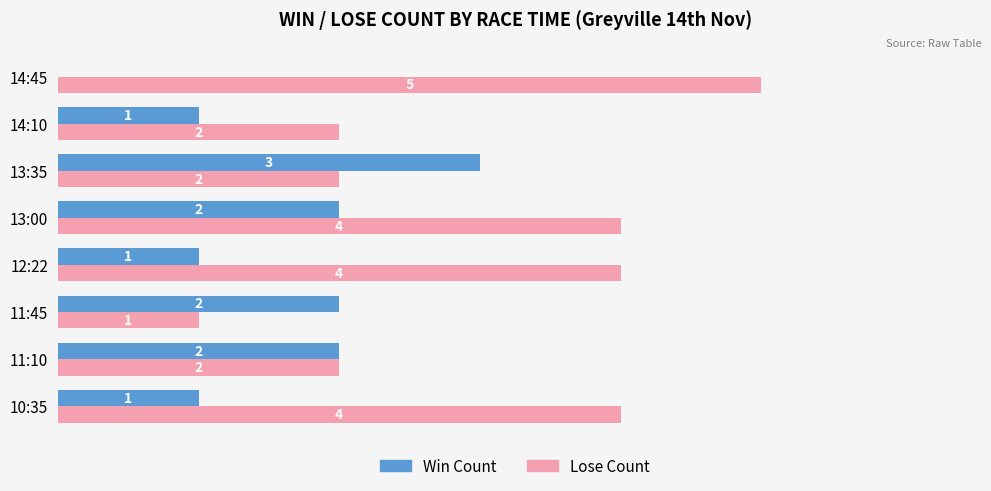

At which label does Win Count reach its peak?

13:35